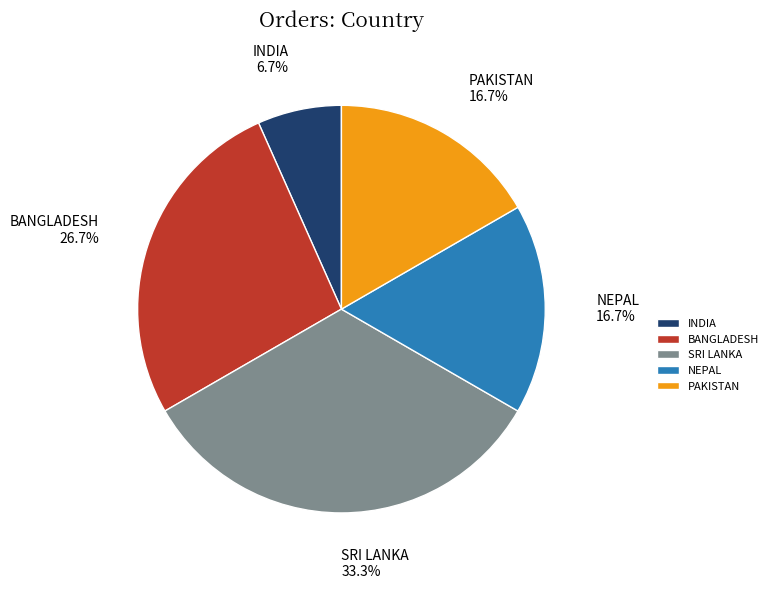

Approximately how many times larger is the value at SRI LANKA compared to INDIA?

5.0